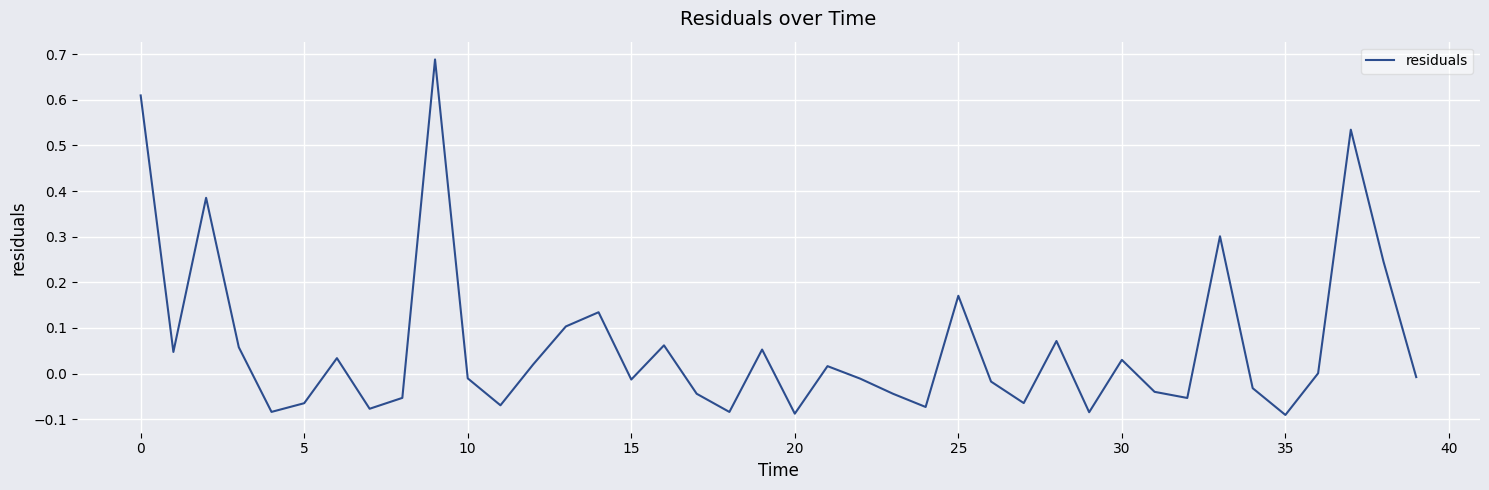

What is the difference between the maximum and minimum values?

0.8